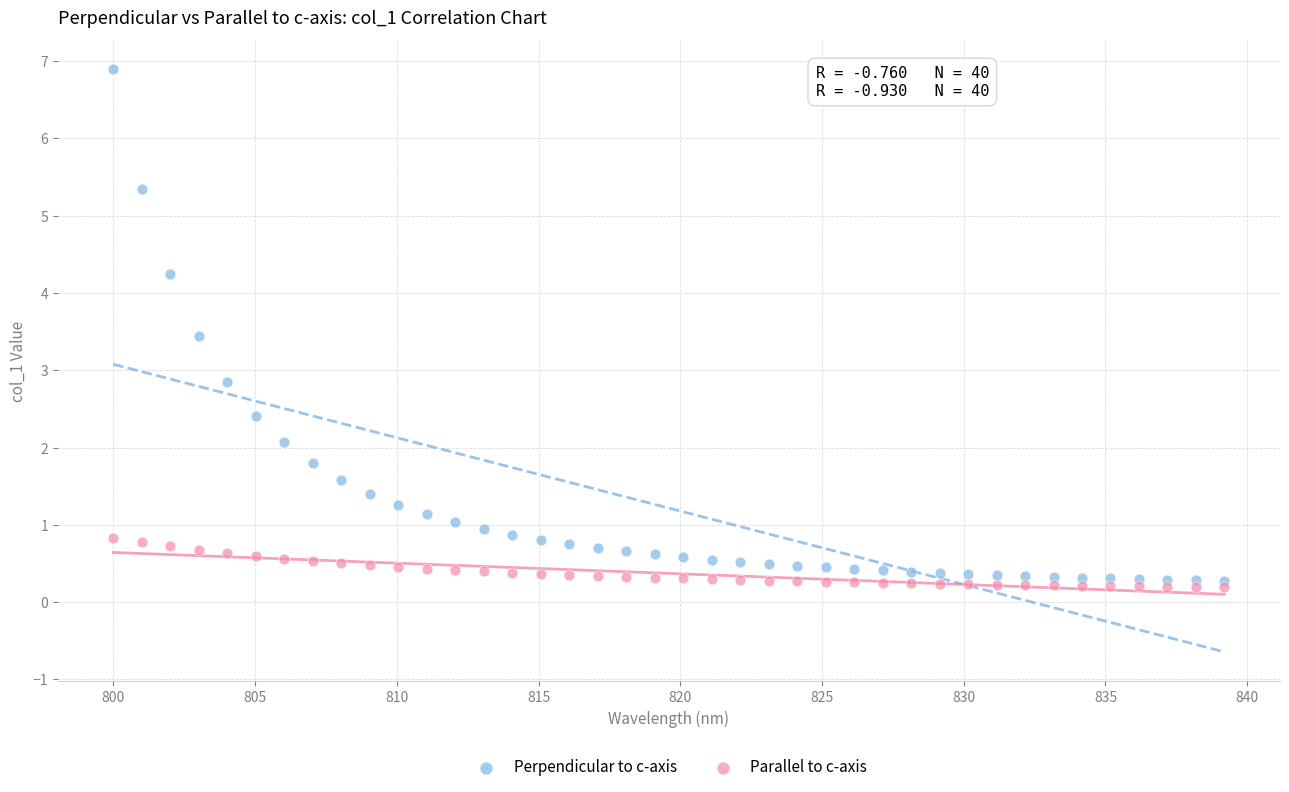

Which series reaches the minimum Y coordinate?

Parallel to c-axis